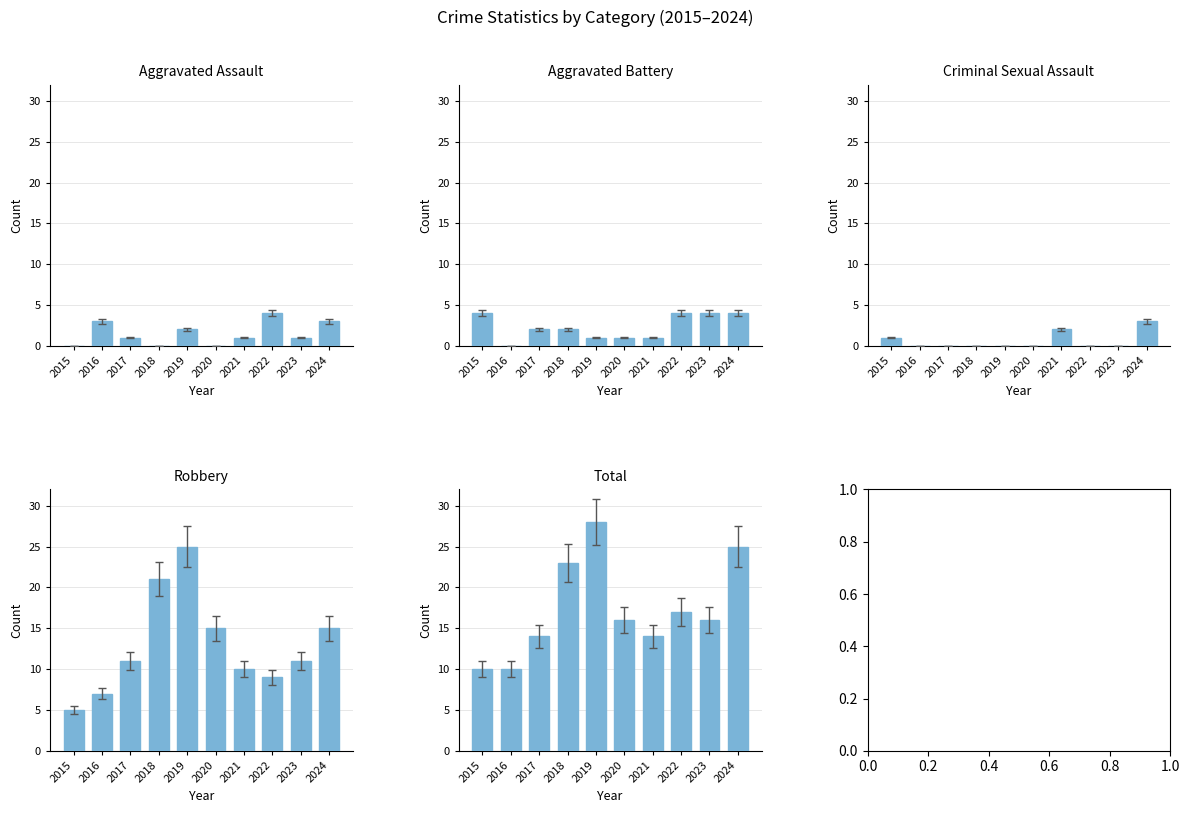

Where is Robbery nearest to the value 15?

2020